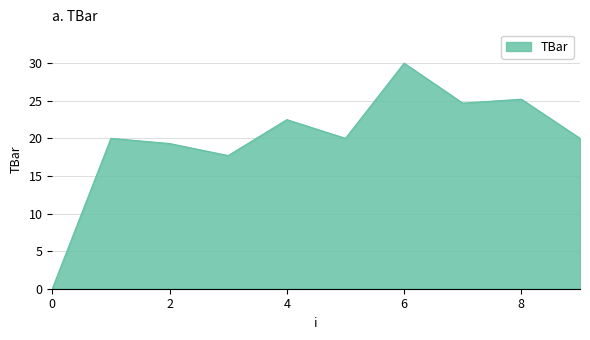

How many lines are shown in the chart?

1